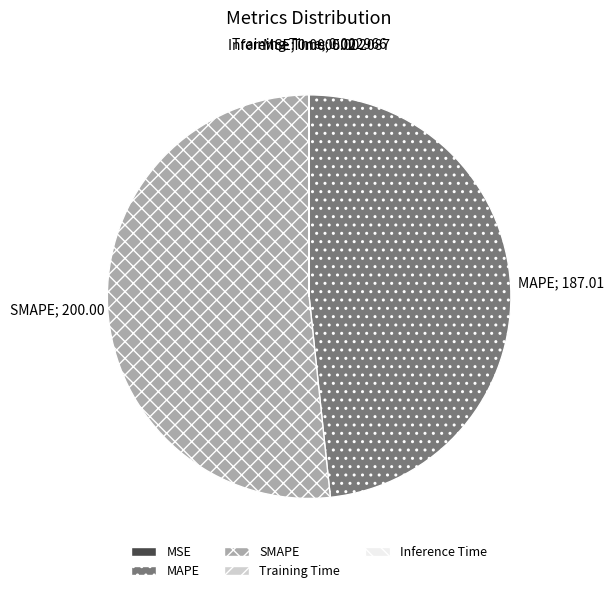

Is it true that MAPE is 62% of the pie?

False